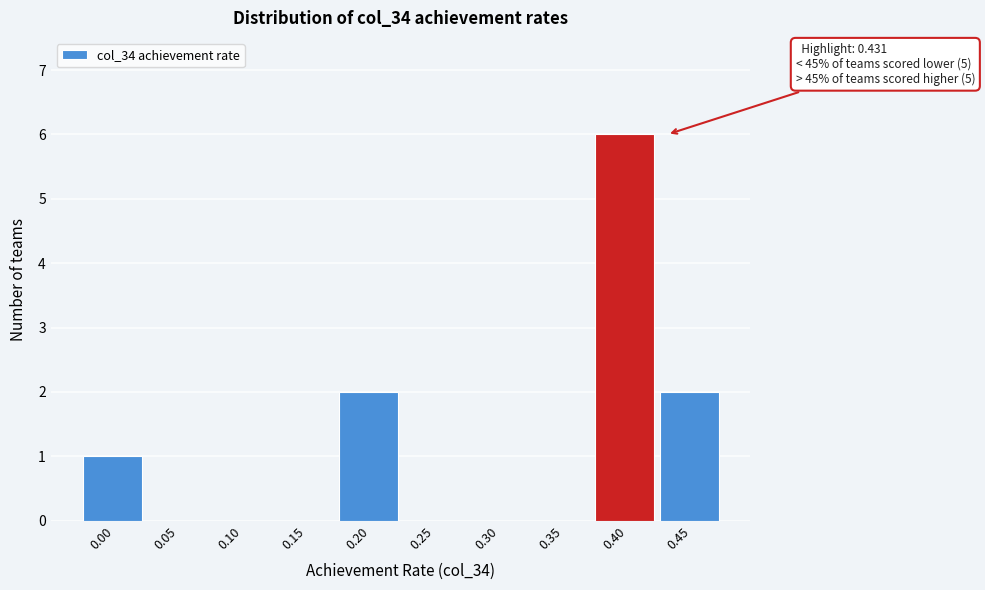

Reading left to right, extract all data points from this chart.

0.00=1	0.05=0	0.10=0	0.15=0	0.20=2	0.25=0	0.30=0	0.35=0	0.40=6	0.45=2